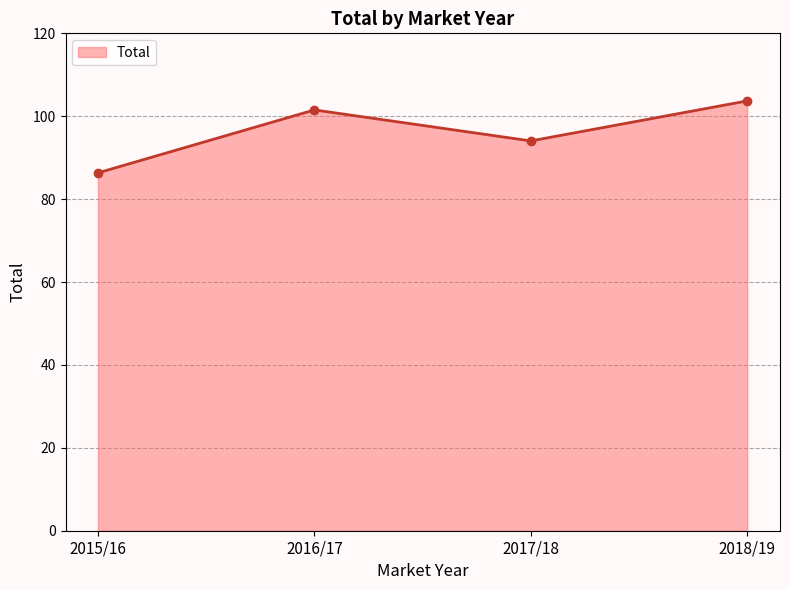

Where is the data nearest to the value 95?

2017/18